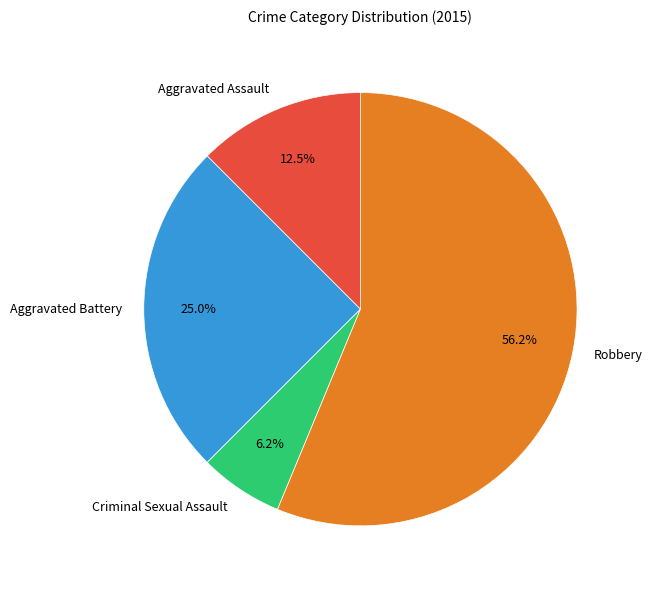

To the nearest percent, what percentage of the pie is Aggravated Battery?

25%